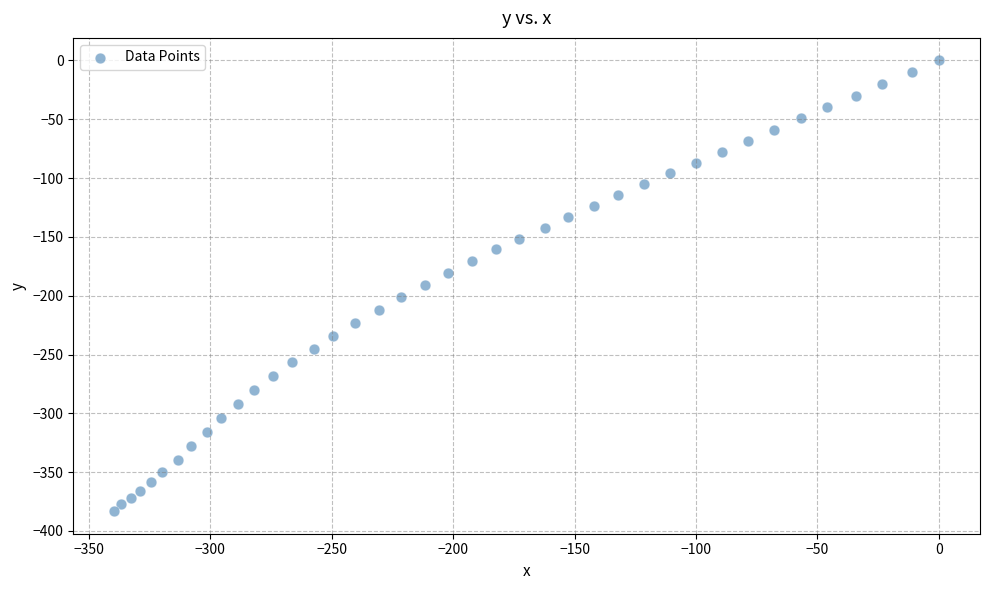

What is the range of Y values (max minus min)?

383.2